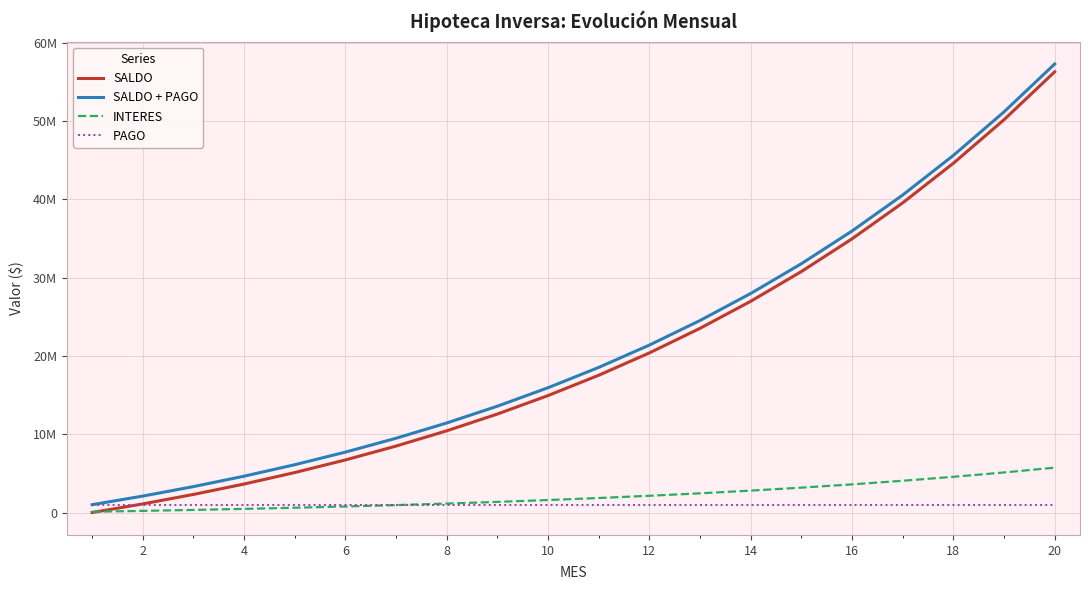

What is the value of the INTERES point at the 6th from the left?

771561.0